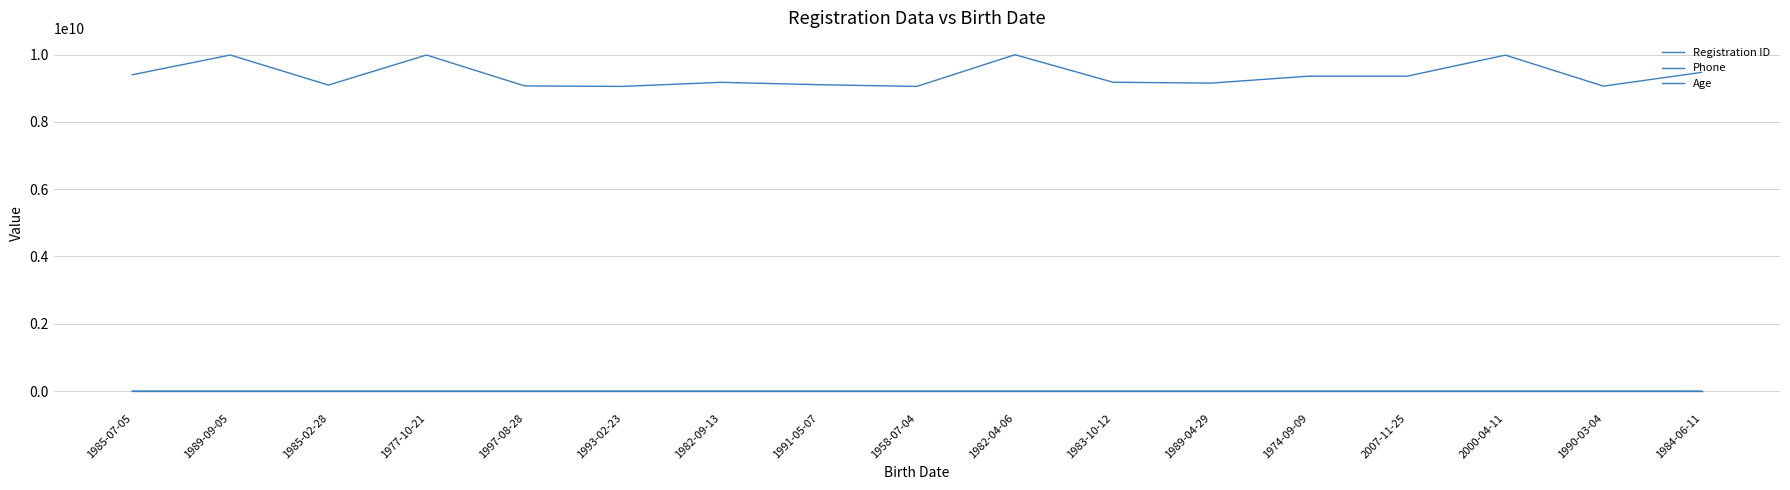

Does the chart display data point markers on the line(s)?

No